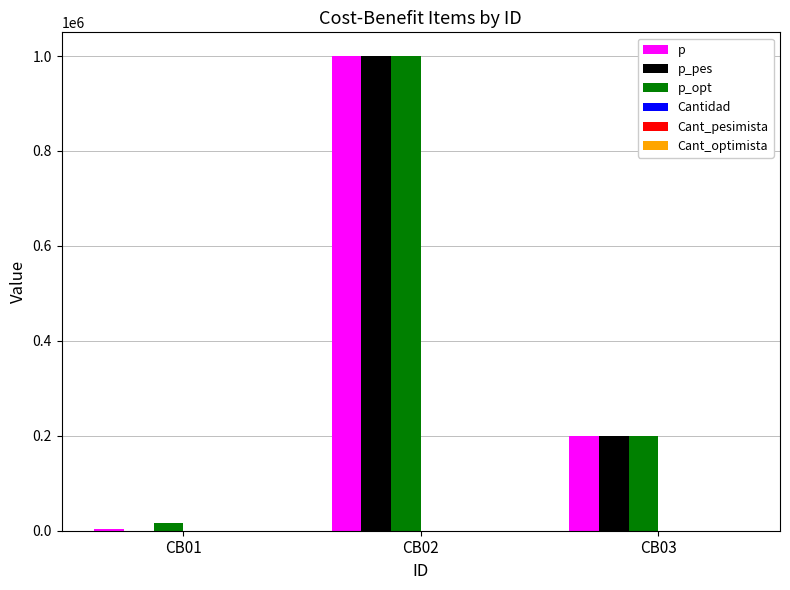

Which series changed the most between CB01 and CB02?

p_pes